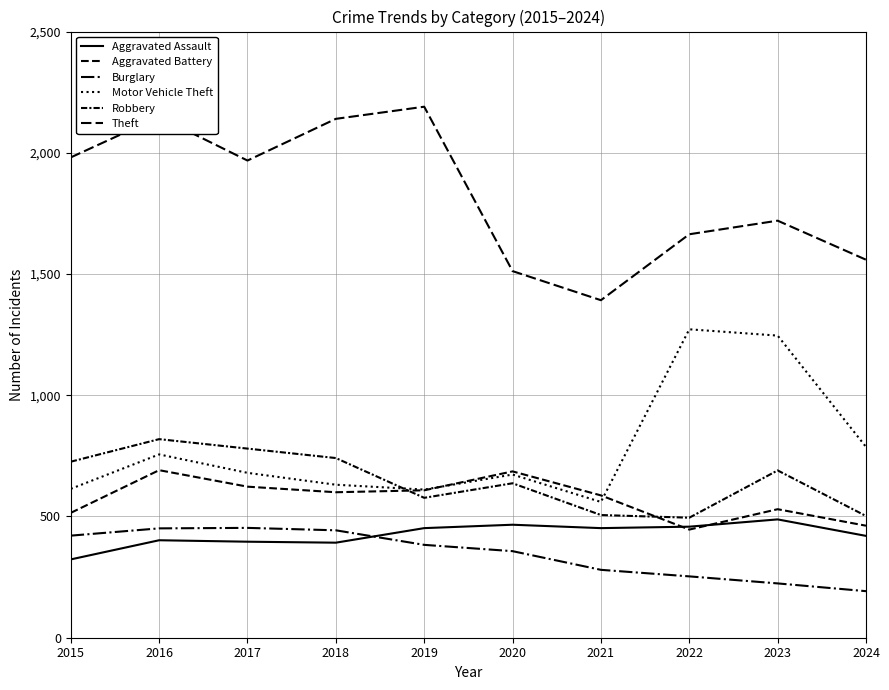

True or false: Theft and Burglary cross at least once.

False